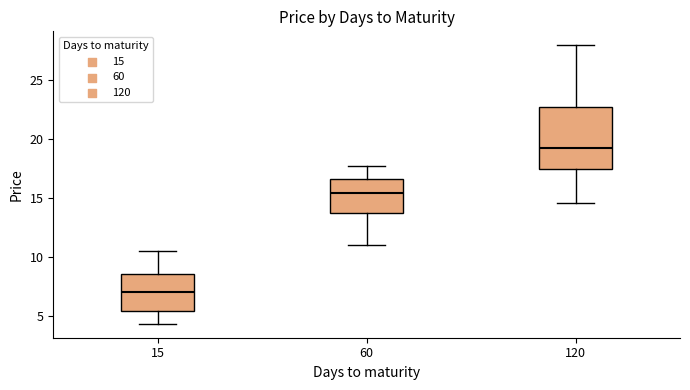

Reading left to right, read every box against the y-axis: the position of its median line, the range the box covers, and the ends of its whiskers. The values are not printed on the chart, so give them approximately, as read against the axis.

15: median 7.0, box 5.5 to 8.5, whiskers 4.5 to 10.5
60: median 15.5, box 13.5 to 16.5, whiskers 11.0 to 17.5
120: median 19.0, box 17.5 to 22.5, whiskers 14.5 to 28.0